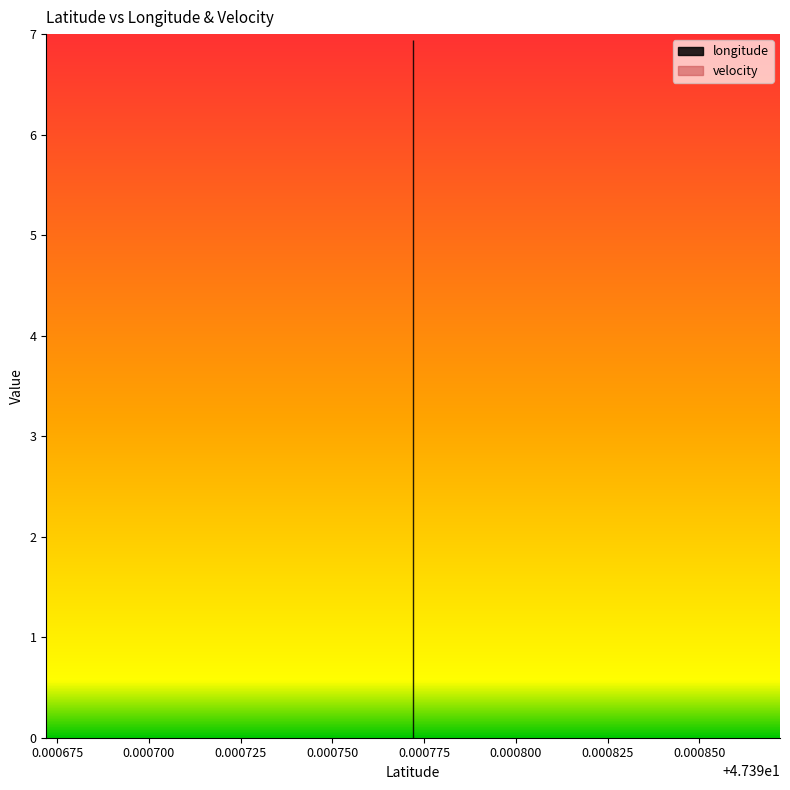

At which category is the sum across all series the highest?

47.390772